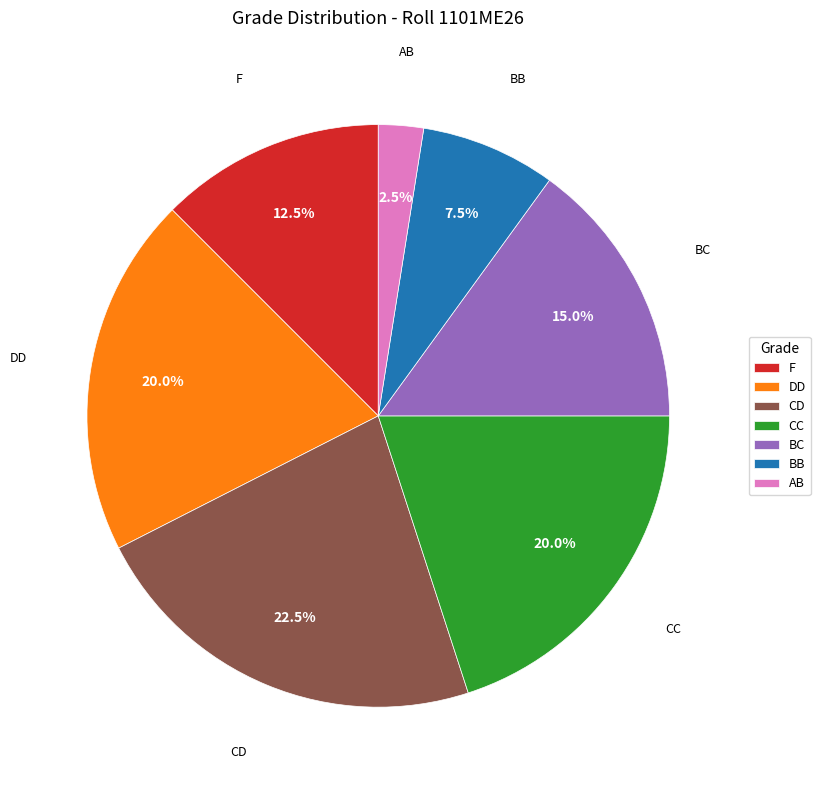

Is BB the majority of the pie?

No